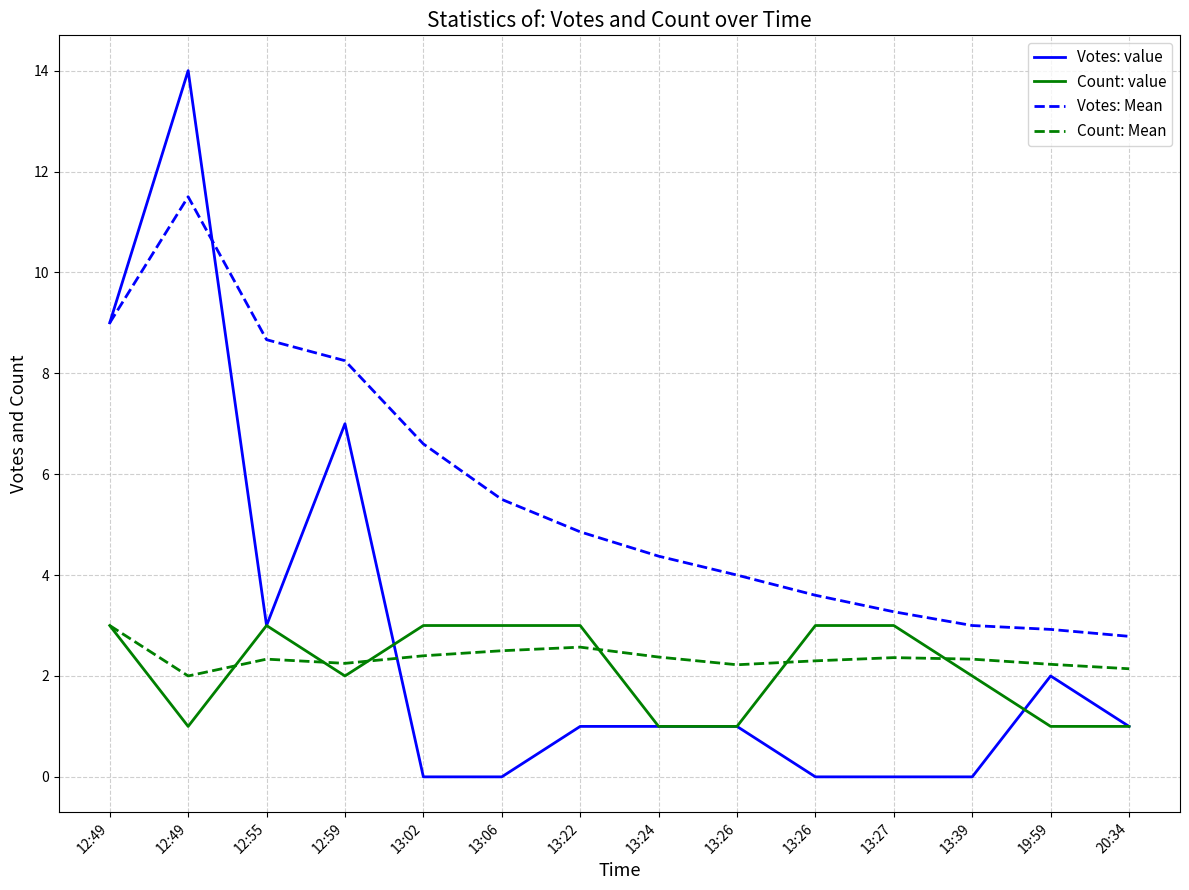

Where is the first local maximum for Votes: Mean?

12:49